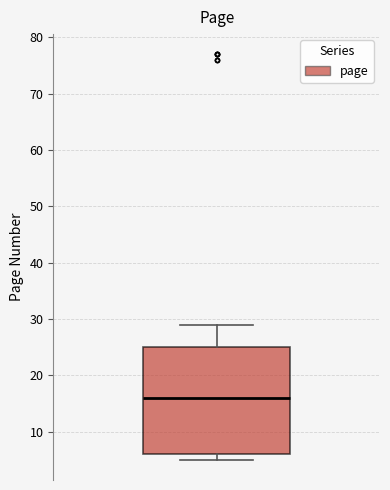

Read this box plot against the y-axis: the position of the median line, the range covered by the box, and the ends of both whiskers. The values are not printed on the chart, so give them approximately, as read against the axis.

median 16, box 6 to 25, whiskers 5 to 29